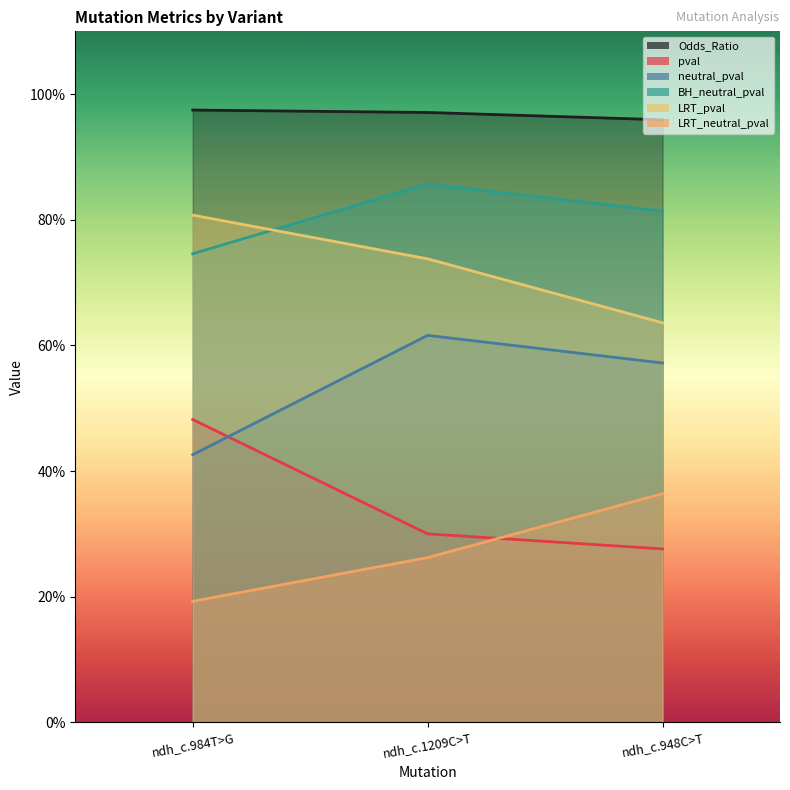

Reading left to right, what are all the values shown in this chart?

Odds_Ratio: ndh_c.984T>G=1.0	ndh_c.1209C>T=1.0	ndh_c.948C>T=1.0
pval: ndh_c.984T>G=0.5	ndh_c.1209C>T=0.3	ndh_c.948C>T=0.3
neutral_pval: ndh_c.984T>G=0.4	ndh_c.1209C>T=0.6	ndh_c.948C>T=0.6
BH_neutral_pval: ndh_c.984T>G=0.7	ndh_c.1209C>T=0.9	ndh_c.948C>T=0.8
LRT_pval: ndh_c.984T>G=0.8	ndh_c.1209C>T=0.7	ndh_c.948C>T=0.6
LRT_neutral_pval: ndh_c.984T>G=0.2	ndh_c.1209C>T=0.3	ndh_c.948C>T=0.4